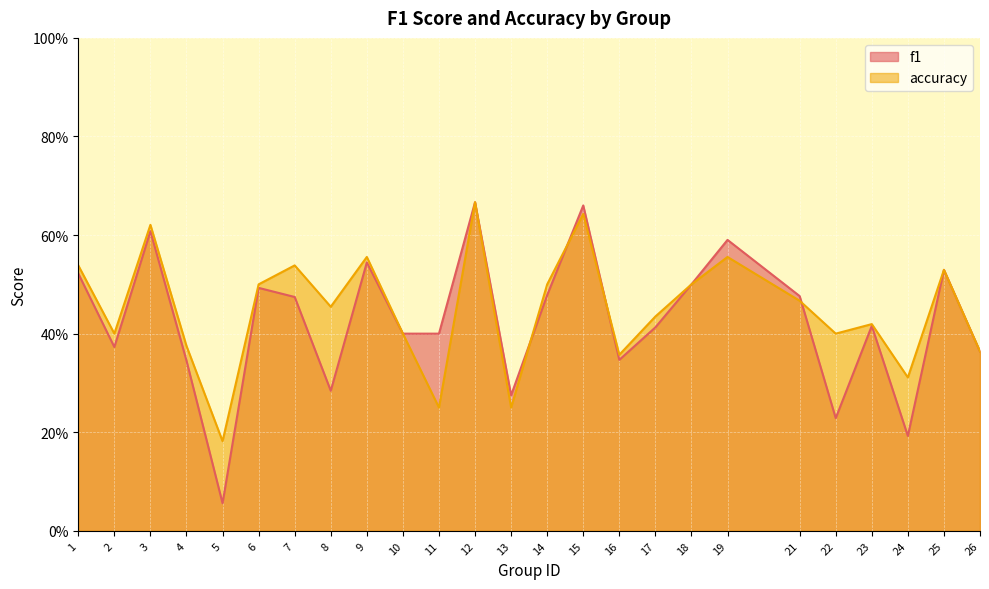

Reading left to right, extract all data points from this chart.

f1: 1=0.5	2=0.4	3=0.6	4=0.3	5=0.1	6=0.5	7=0.5	8=0.3	9=0.5	10=0.4	11=0.4	12=0.7	13=0.3	14=0.5	15=0.7	16=0.3	17=0.4	18=0.5	19=0.6	21=0.5	22=0.2	23=0.4	24=0.2	25=0.5	26=0.4
accuracy: 1=0.5	2=0.4	3=0.6	4=0.4	5=0.2	6=0.5	7=0.5	8=0.5	9=0.6	10=0.4	11=0.2	12=0.7	13=0.2	14=0.5	15=0.6	16=0.4	17=0.4	18=0.5	19=0.6	21=0.5	22=0.4	23=0.4	24=0.3	25=0.5	26=0.4